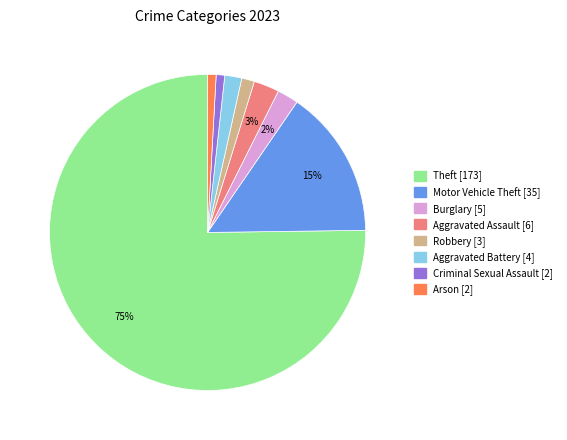

Which category accounts for the majority?

Theft